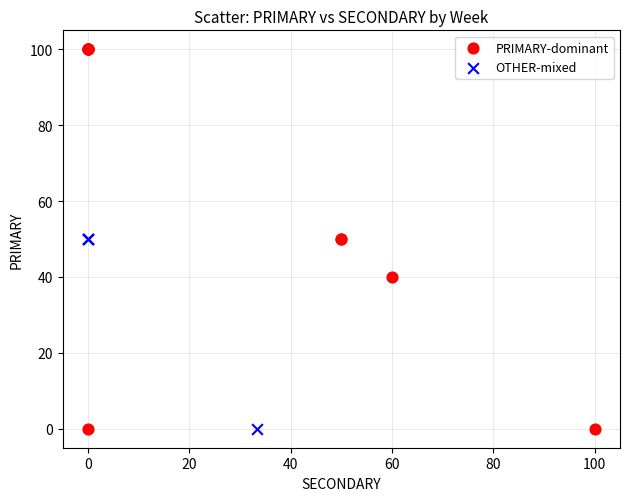

Which series has the largest Y range (max minus min)?

PRIMARY-dominant